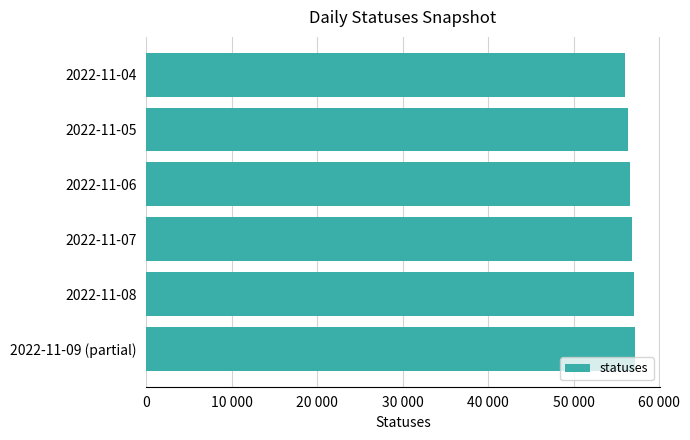

How many values are between 56307 and 57054?

4